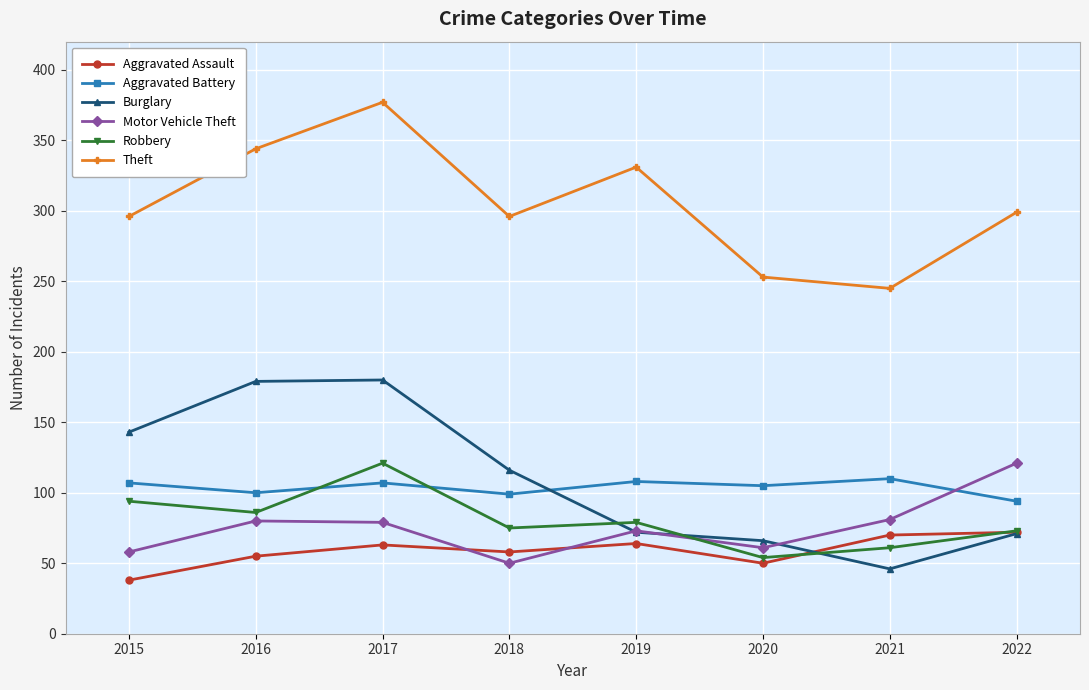

True or false: Aggravated Assault and Aggravated Battery intersect in this chart.

False